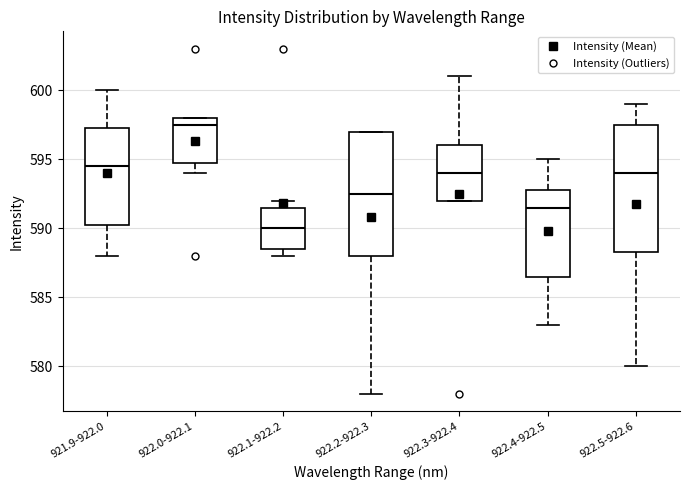

Which box has the lowest median line?

922.1-922.2